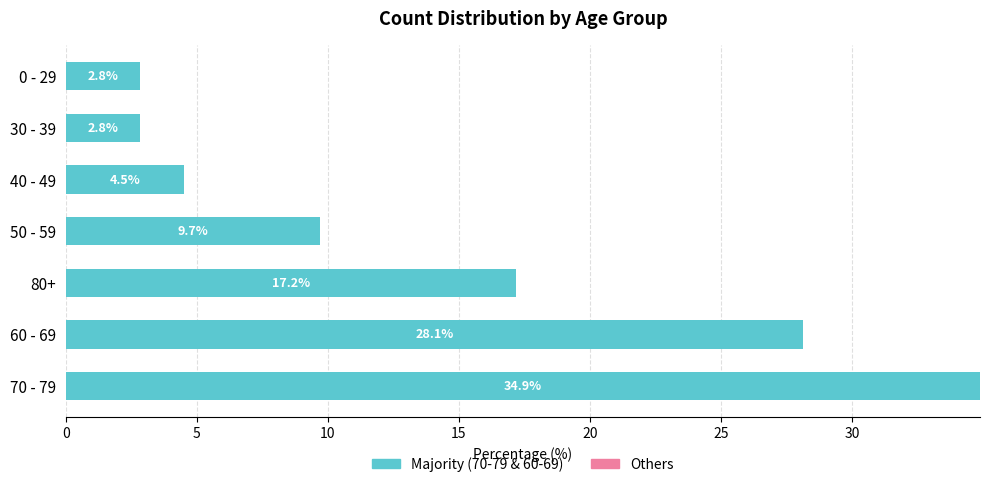

Which category has the highest value across all series?

70 - 79